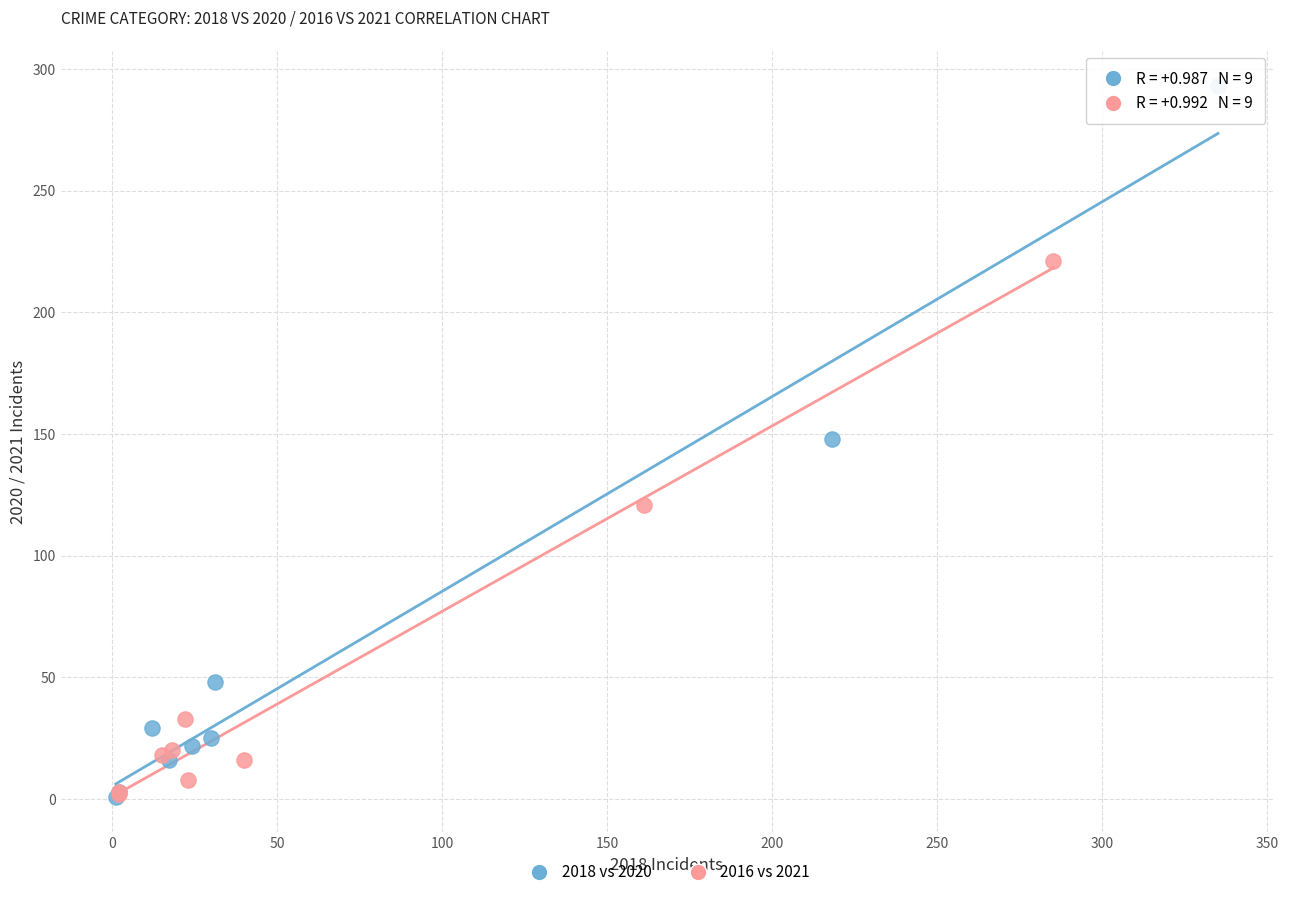

Which series reaches the maximum Y coordinate?

2018 vs 2020